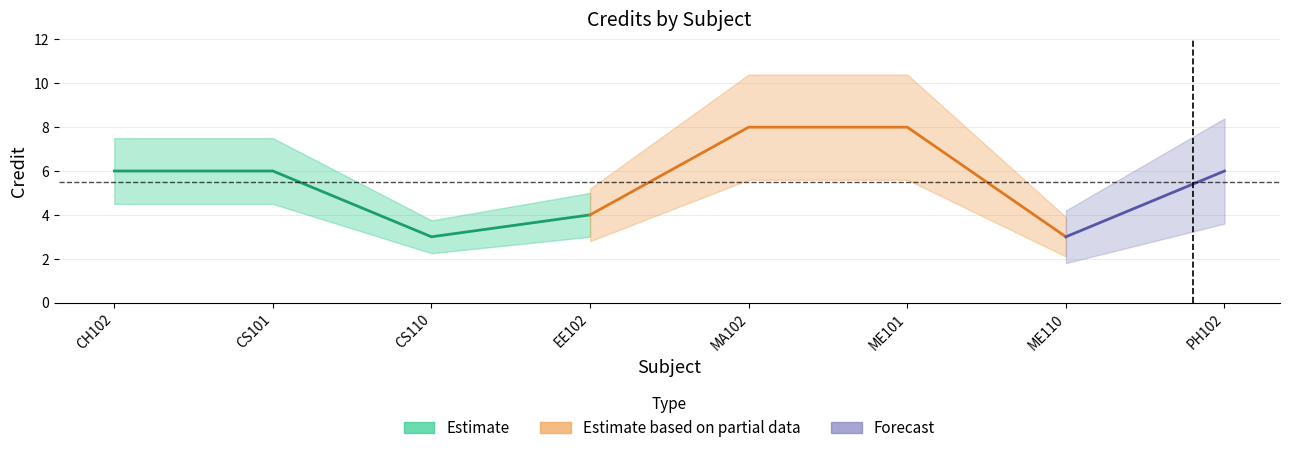

What is the difference between the maximum and minimum values?

5